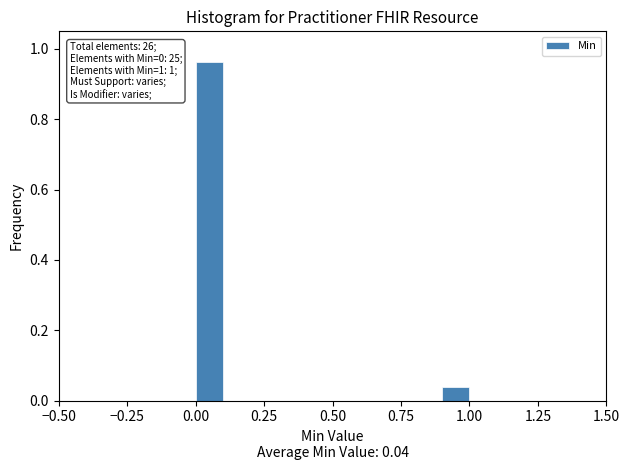

Read against the x-axis, roughly where is the centre of the tallest bar?

0.05